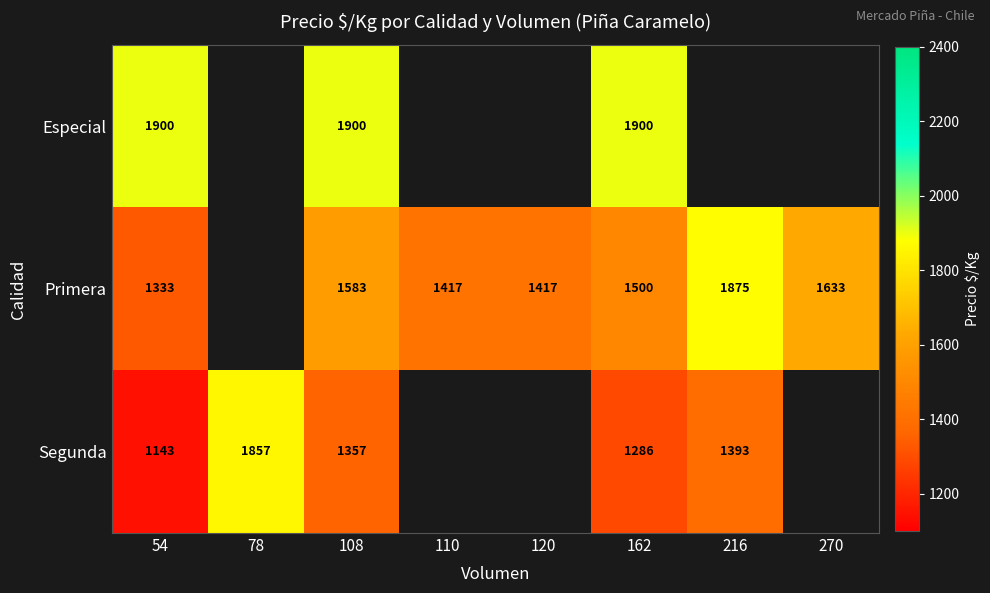

Is it true that Primera equals 665 at 54?

False